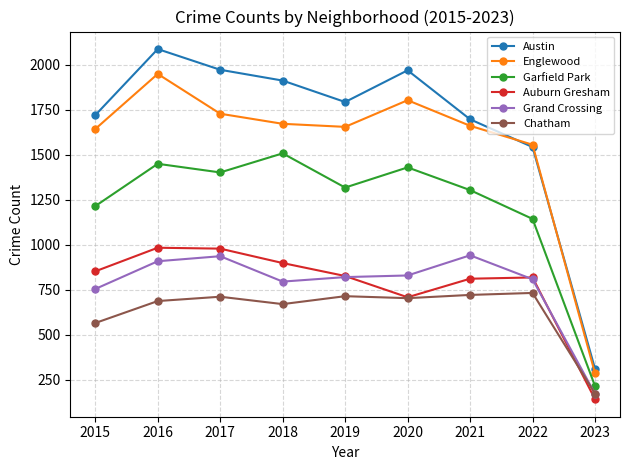

What is the difference between the Auburn Gresham values at 2018 and 2017?

80